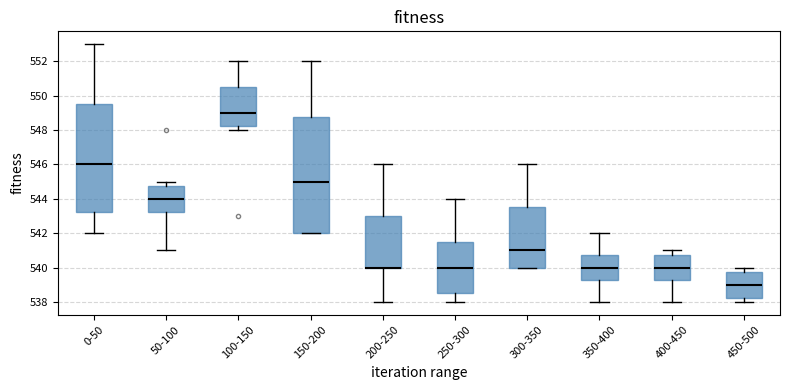

Where is the upper edge of the box for 400-450 on the y-axis? The values are not printed on the chart, so give them approximately, as read against the axis.

540.8